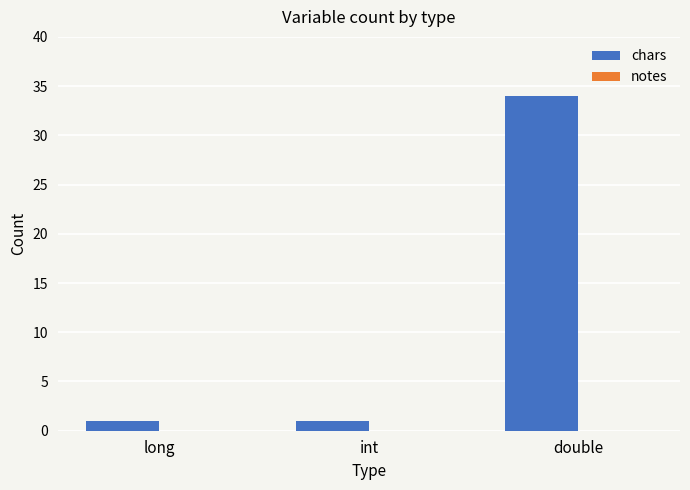

What position from the right is int?

2